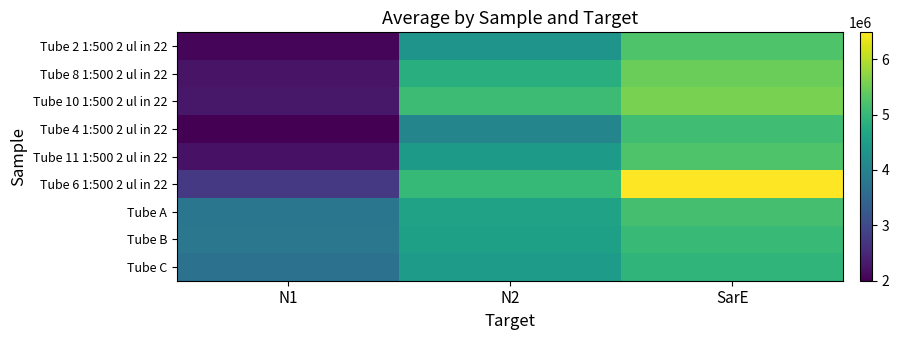

What is the difference between the highest and lowest values at N2?

1044913.1